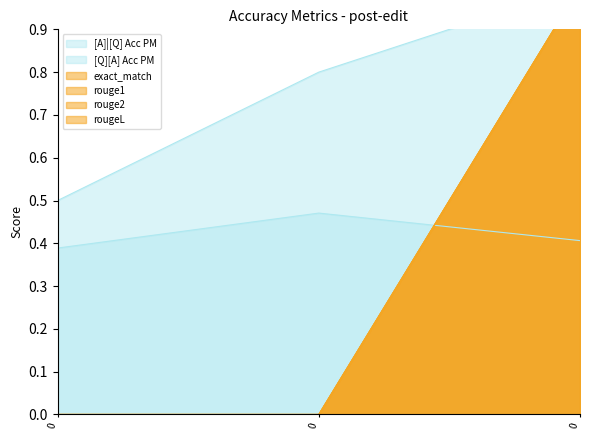

What is the highest value of the [A]|[Q] Acc PM series?

1.0